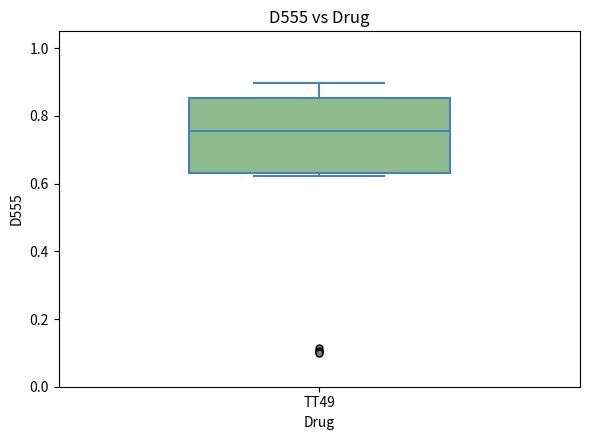

Transcribe this box plot: give where the median line is, the range the box spans, and where the two whiskers end, as read against the y-axis. The values are not printed on the chart, so give them approximately, as read against the axis.

median 0.76, box 0.64 to 0.86, whiskers 0.62 to 0.90